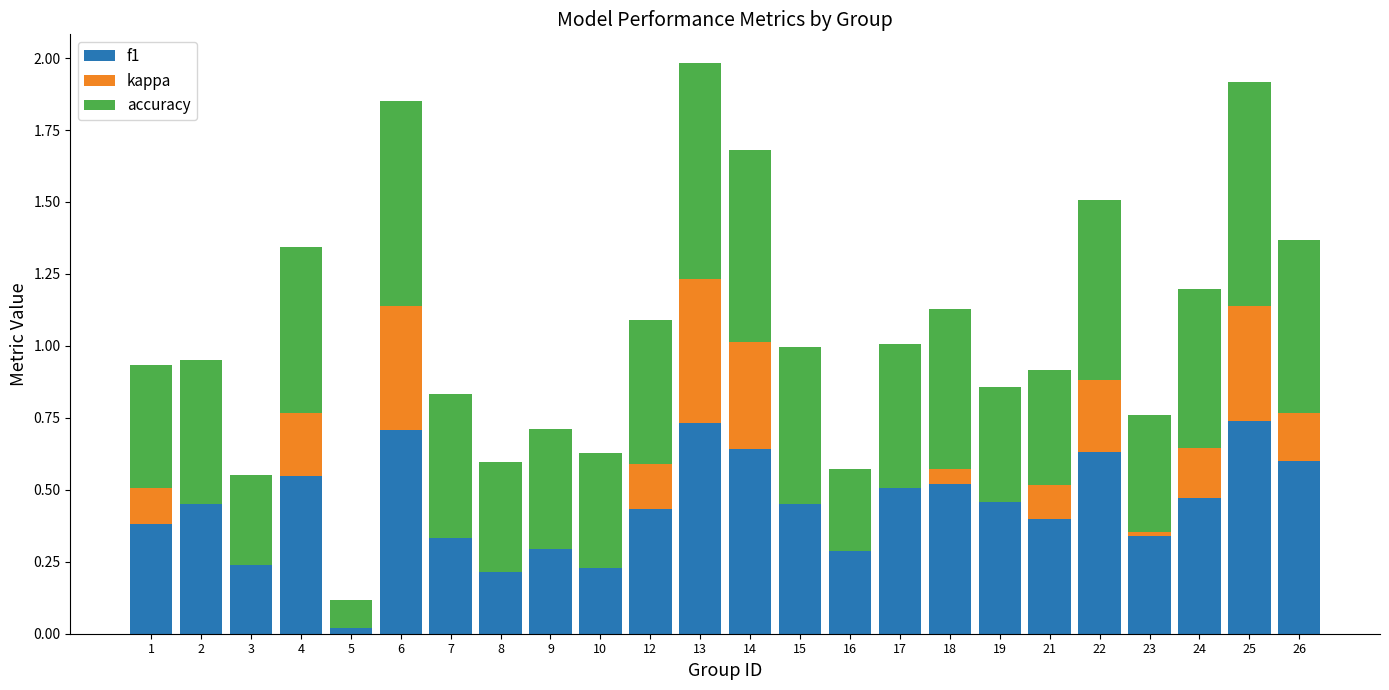

What is the total value across all series at 2?

1.0